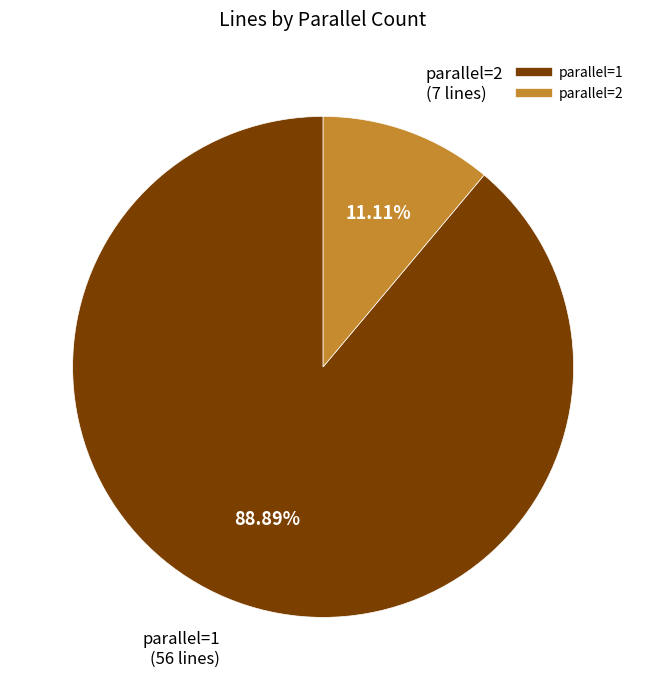

Which category has the biggest portion of the pie?

parallel=1